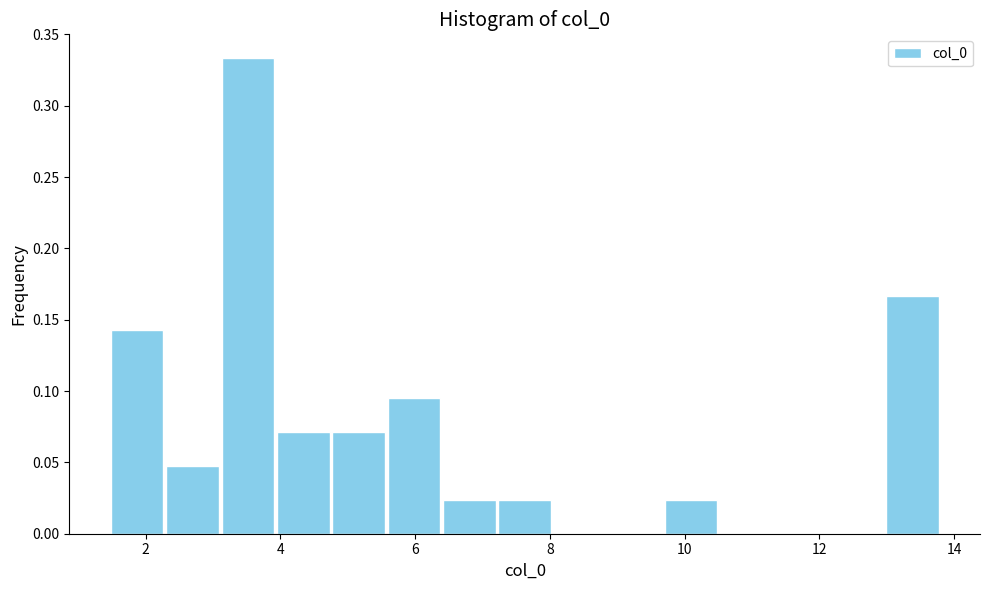

Reading left to right, transcribe this chart: for each bar, give the range it covers on the x-axis and its height. Neither the bar edges nor the heights are printed on the chart, so give them approximately, as read against the axes.

1.4 to 2.2: 0.145
2.2 to 3.2: 0.050
3.2 to 4.0: 0.335
4.0 to 4.8: 0.070
4.8 to 5.6: 0.070
5.6 to 6.4: 0.095
6.4 to 7.2: 0.025
7.2 to 8.0: 0.025
8.0 to 8.8: 0
8.8 to 9.6: 0
9.6 to 10.6: 0.025
10.6 to 11.4: 0
11.4 to 12.2: 0
12.2 to 13.0: 0
13.0 to 13.8: 0.165